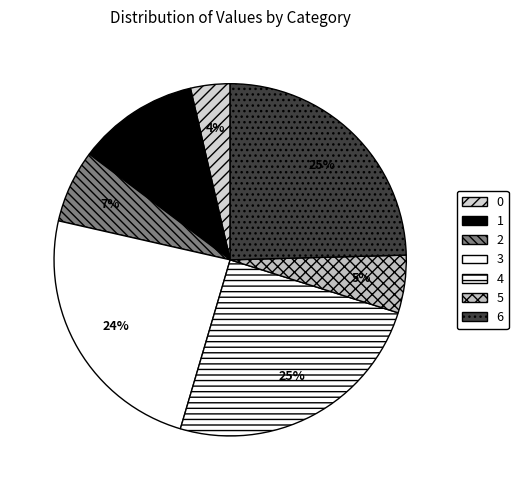

What percentage is the 0 slice, to the nearest percent?

4%